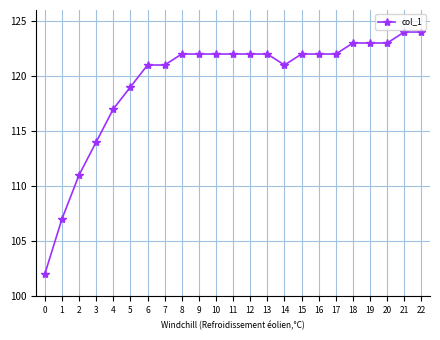

True or false: the data shows 187 at 17.

False